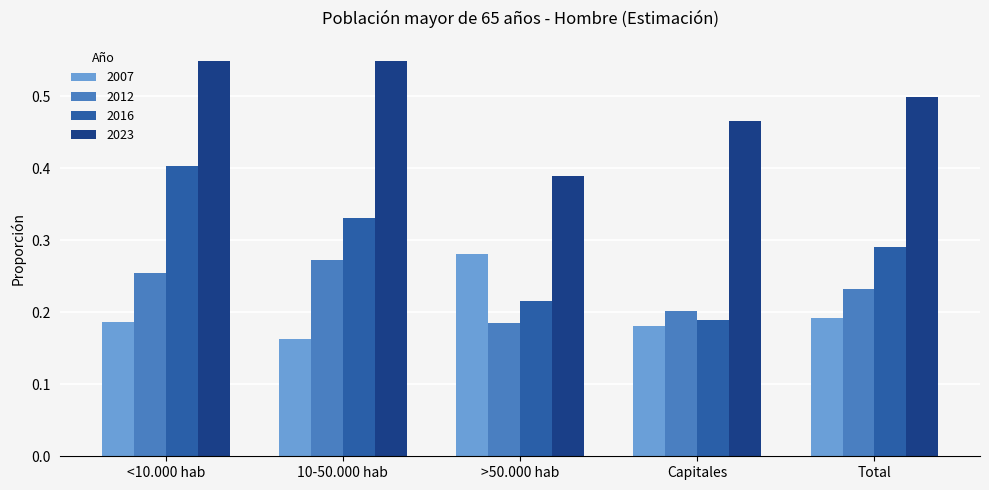

What is the label of the 5th bar from the left?

Total